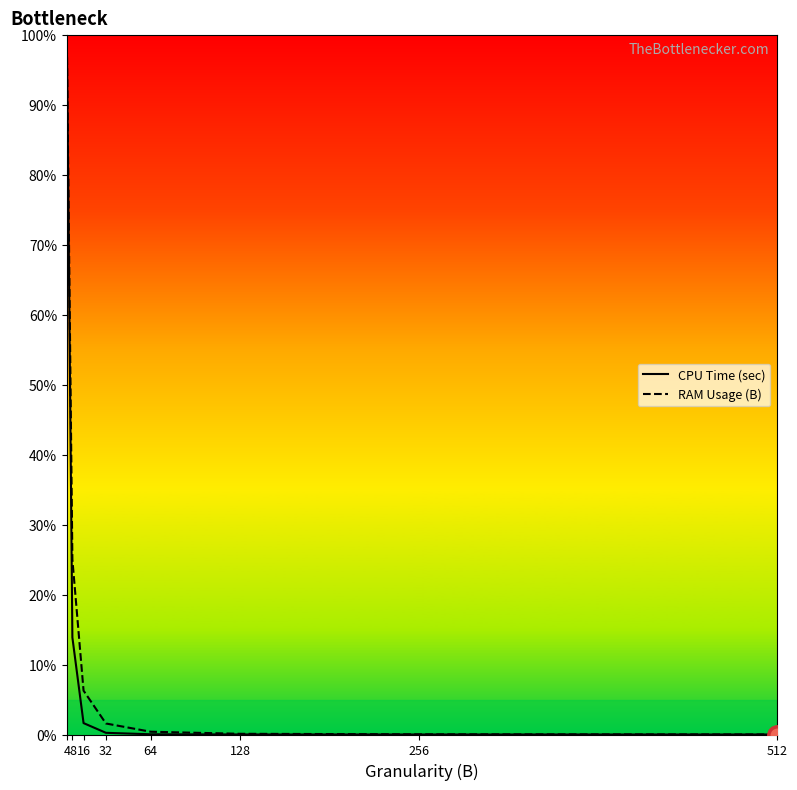

Reading left to right, what are all the values shown in this chart?

CPU Time (sec): 4=100.0	8=13.9	16=1.6	32=0.2	64=0.0	128=0.0	256=0.0	512=0.0
RAM Usage (B): 4=100.0	8=25.0	16=6.3	32=1.6	64=0.4	128=0.1	256=0.0	512=0.0